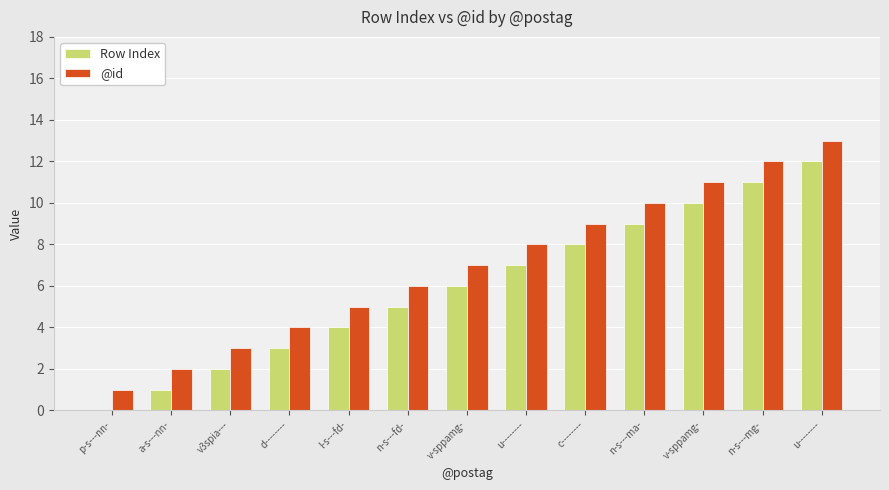

The value of Row Index at n-s---ma- is 9. True or false?

True